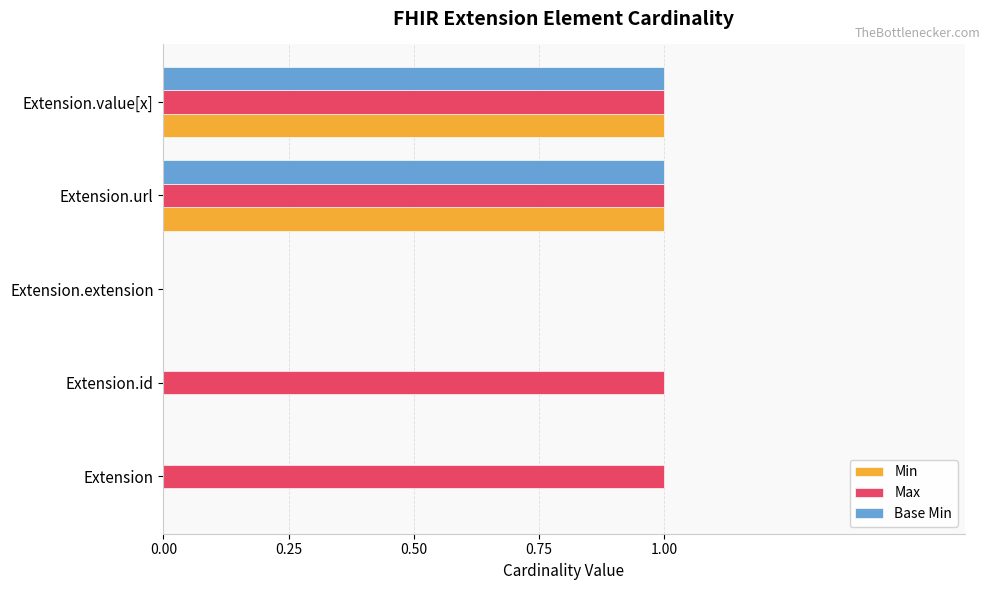

Which series has the largest total across all categories?

Max